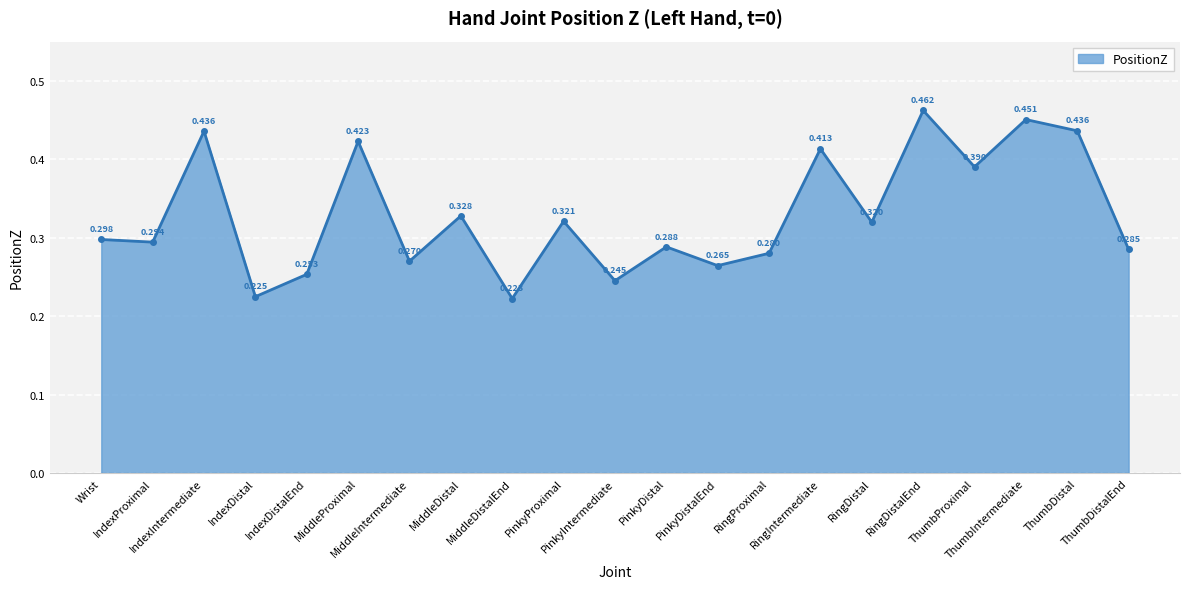

Which label corresponds to the largest value in the chart?

RingDistalEnd